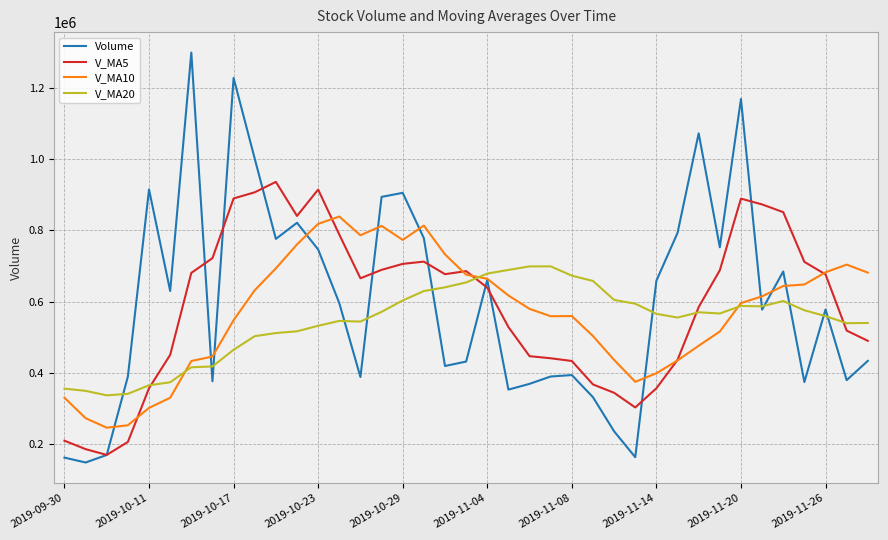

How many distinct data groups are displayed?

4